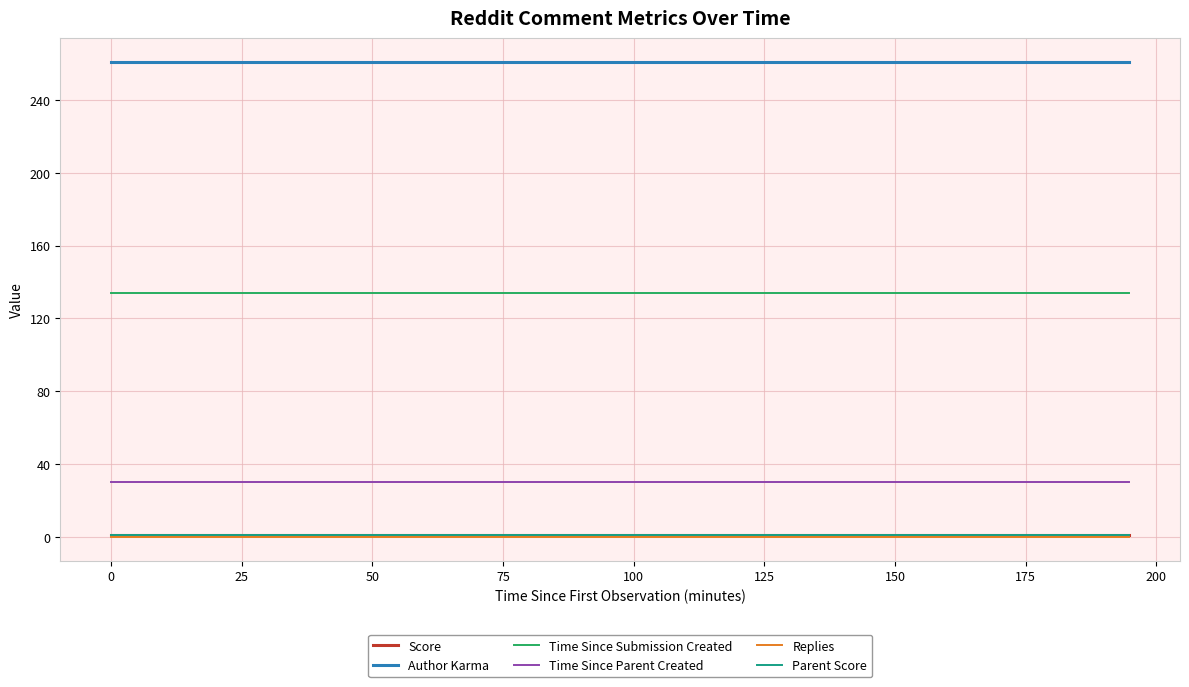

How many lines are shown in the chart?

6